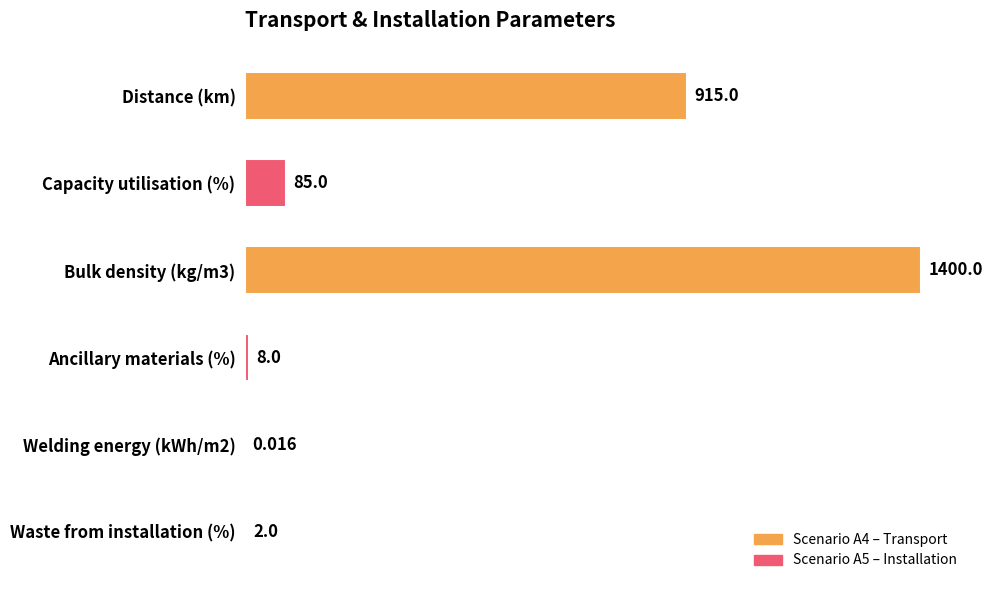

At which label is the value closest to 700?

Distance (km)